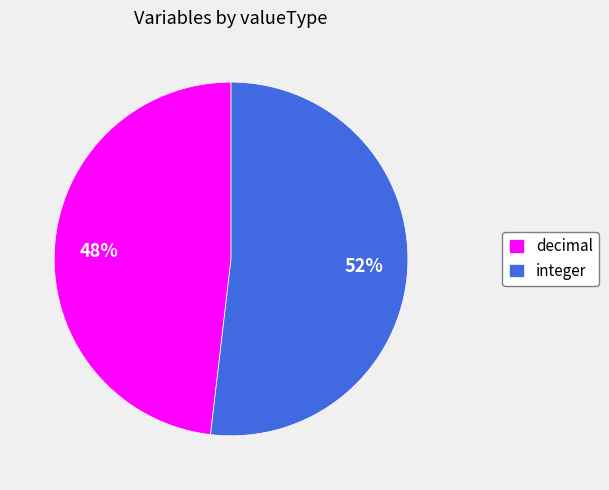

What percentage is the decimal slice, to the nearest percent?

48%